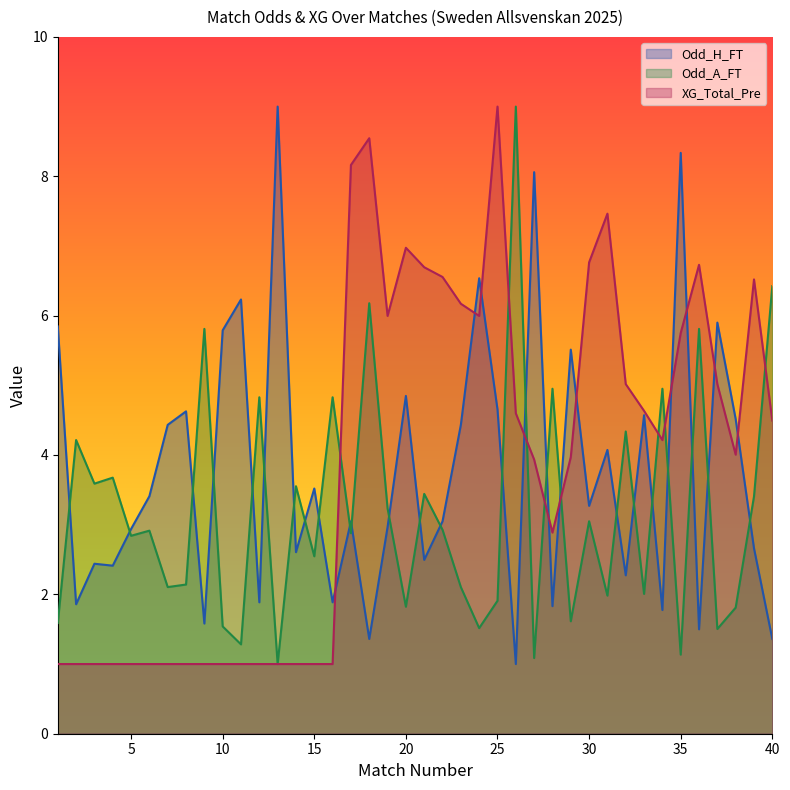

What is the spread (max minus min) of values at 13?

8.0